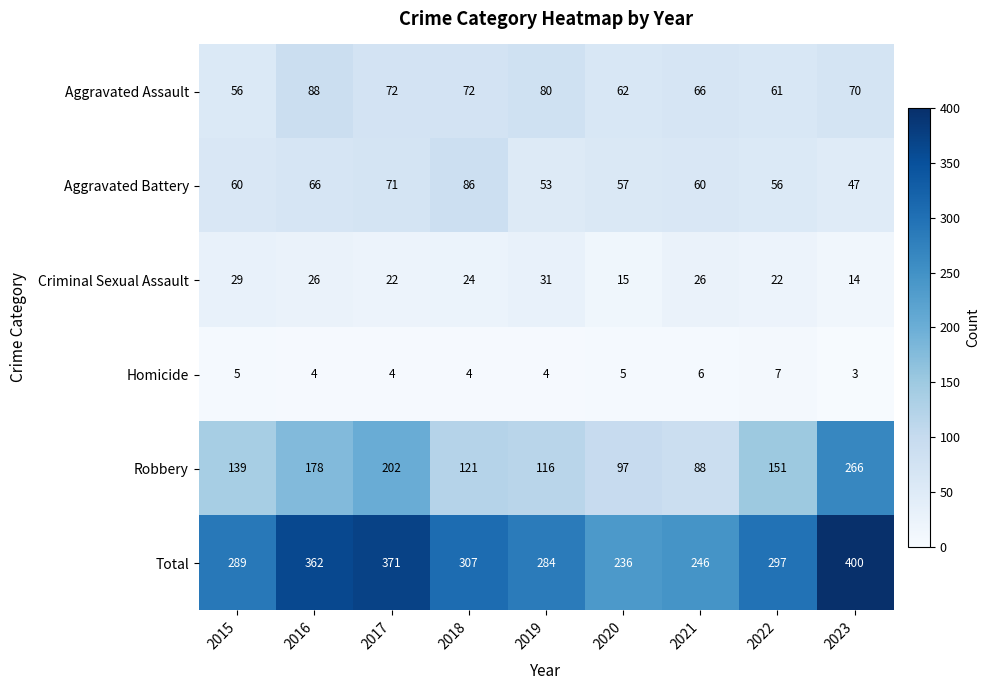

What is the sum of the Homicide values at 2023 and 2020?

8